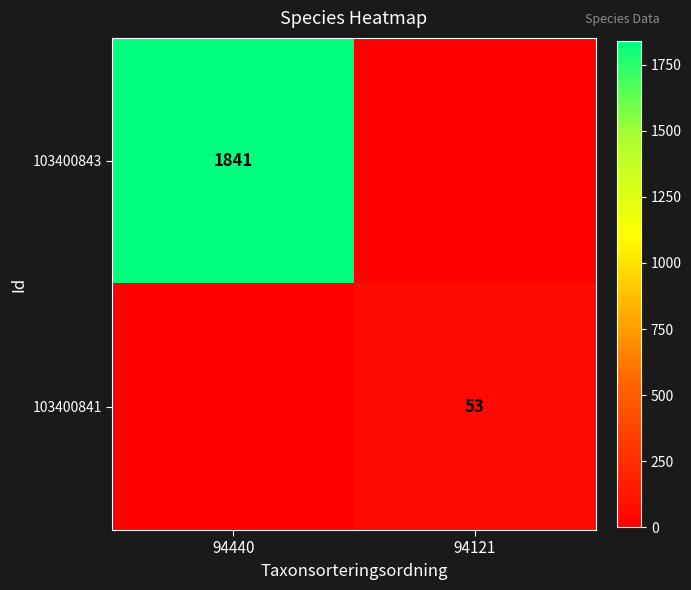

Is it true that 103400843 equals 1146 at 94440?

False